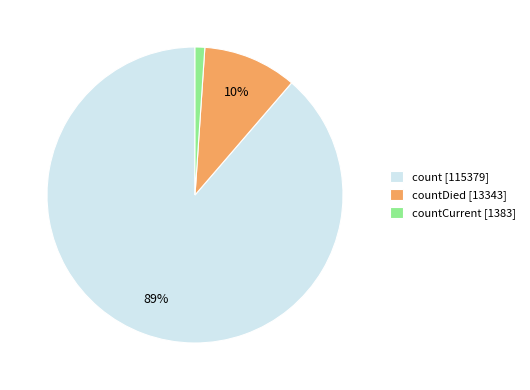

How many segments does this pie chart have?

3